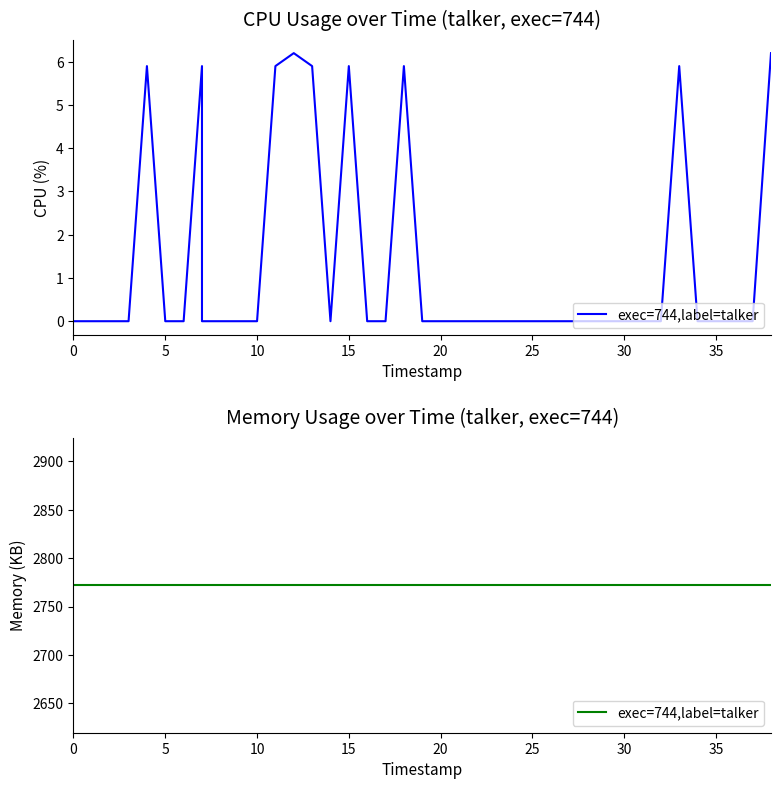

Is it true that the value at 5 is -3.8?

False